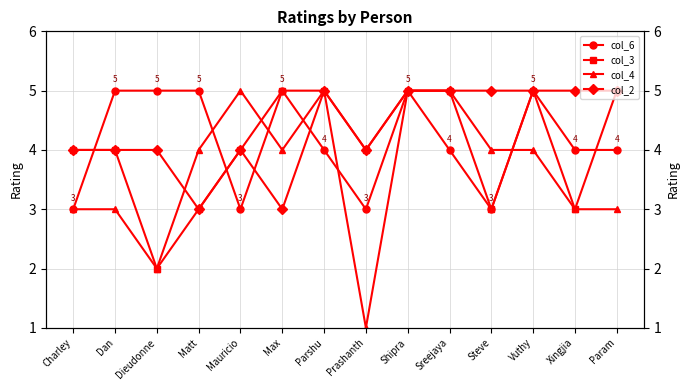

What is the sum of the col_6 values at Vuthy and Xingjia?

9